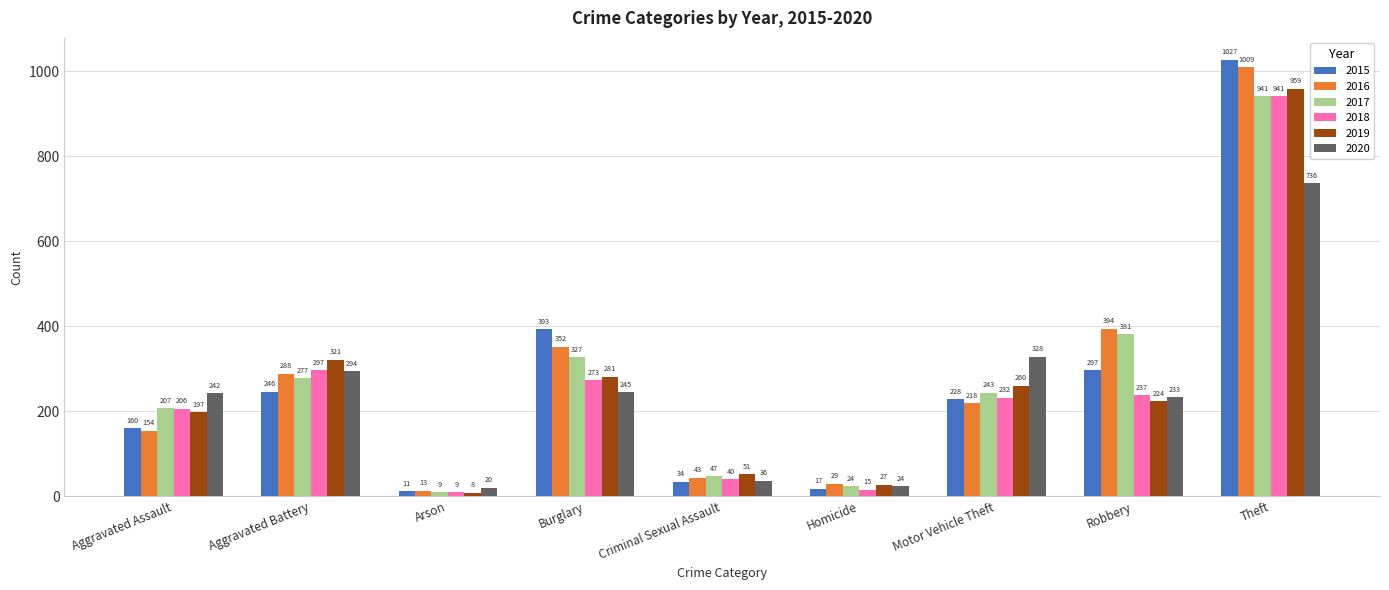

What is the difference between the 2019 values at Burglary and Homicide?

254